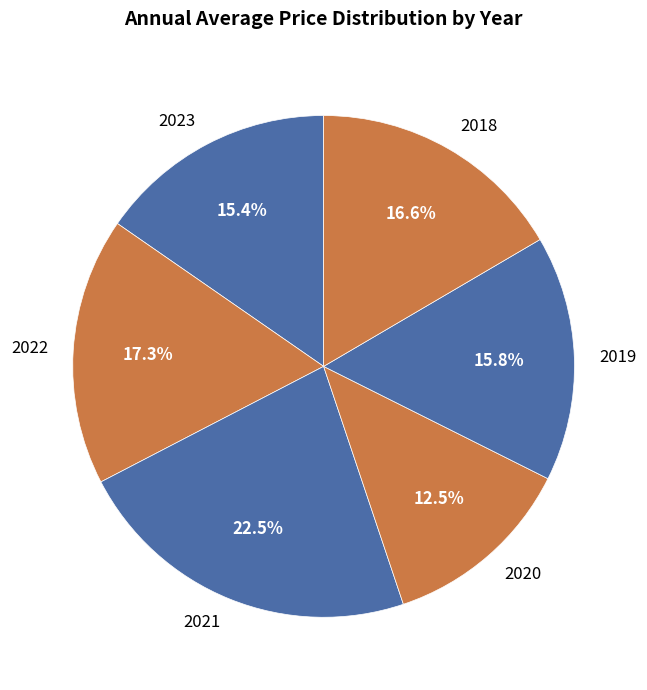

To the nearest percent, what is the difference between the largest and smallest slice percentages?

10%